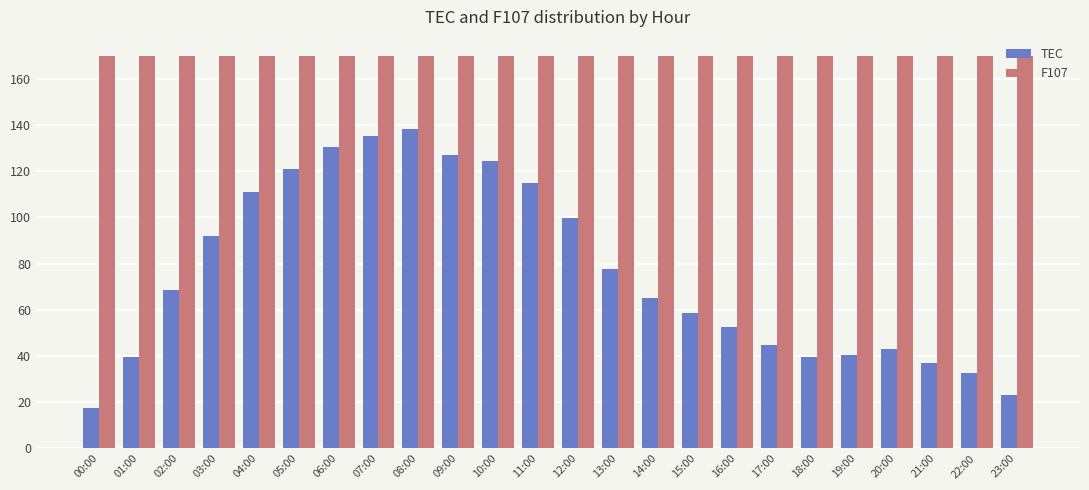

At how many categories does at least one series exceed 80?

24